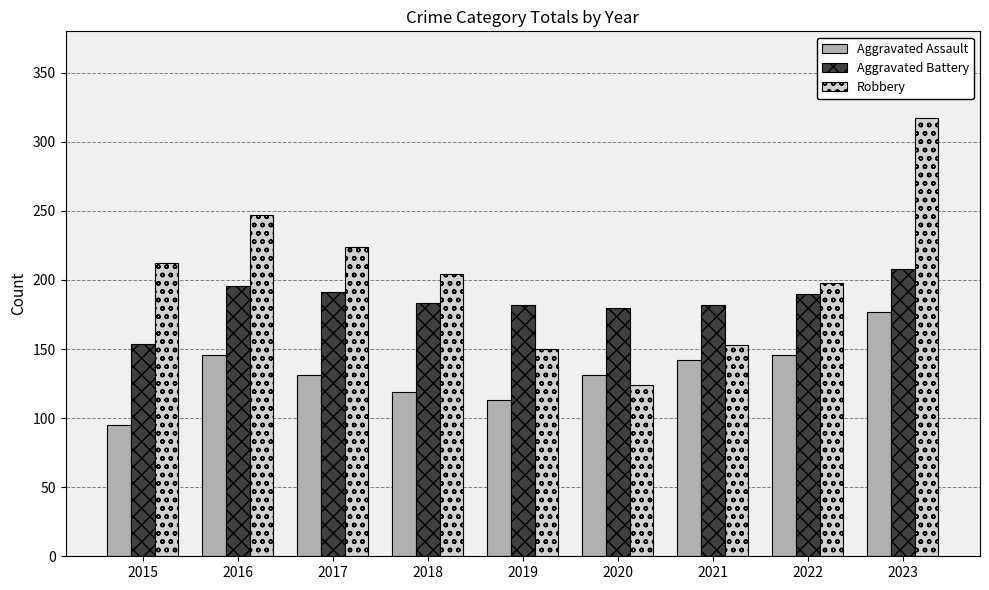

Which series has the largest range (max minus min)?

Robbery